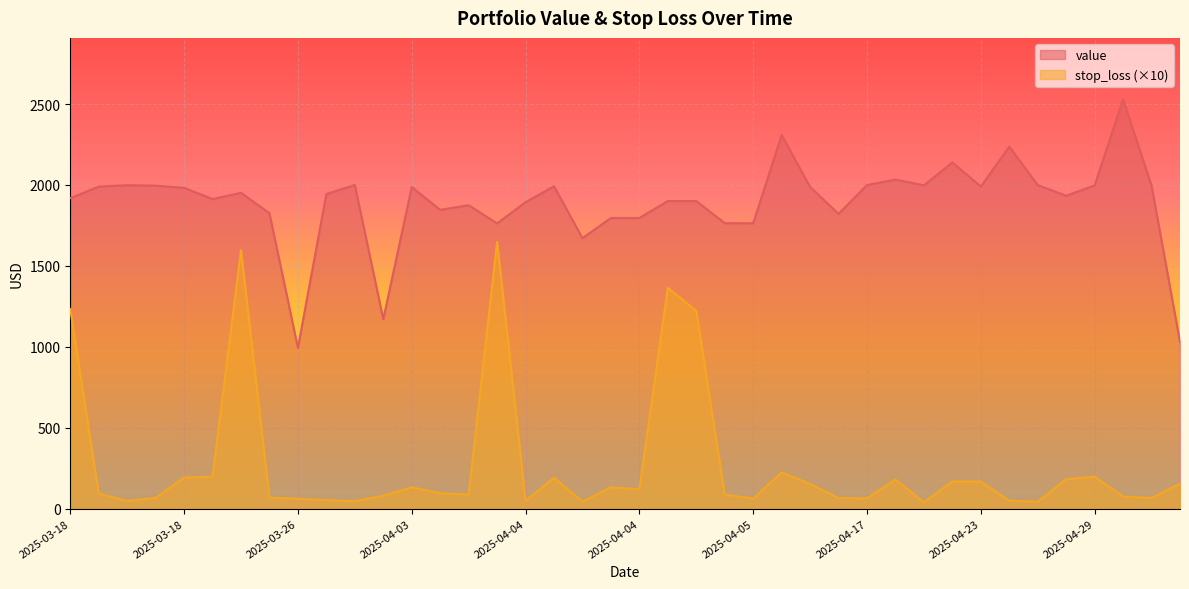

List the series in order of their overall mean, highest first.

value, stop_loss (×10)